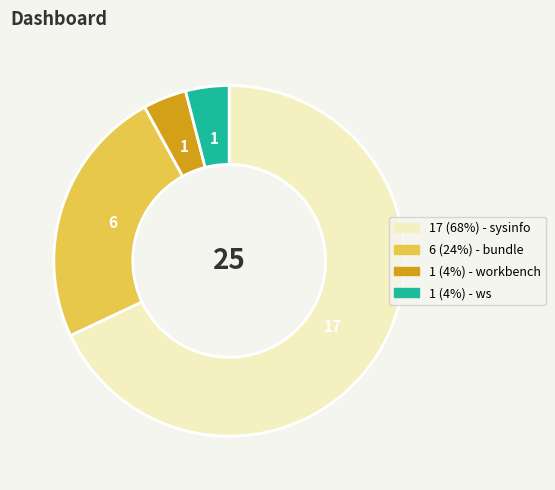

Is there a majority slice in this chart?

Yes